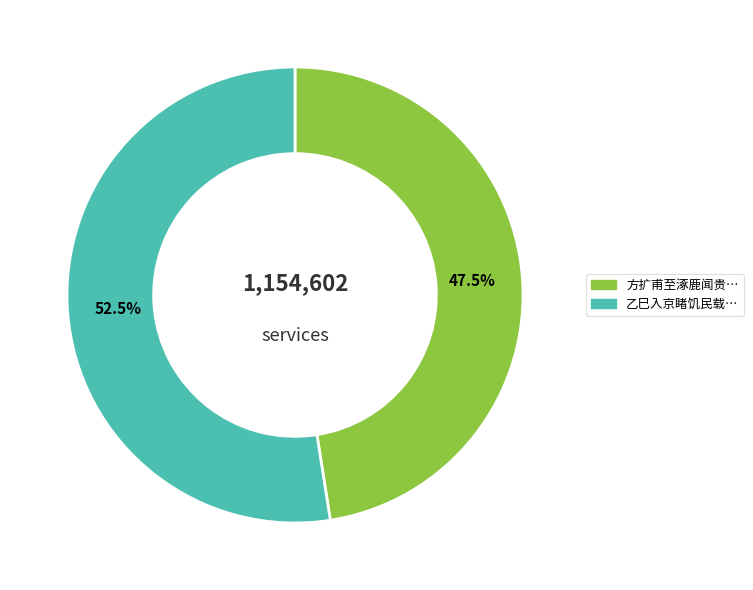

Is there a majority slice in this chart?

Yes